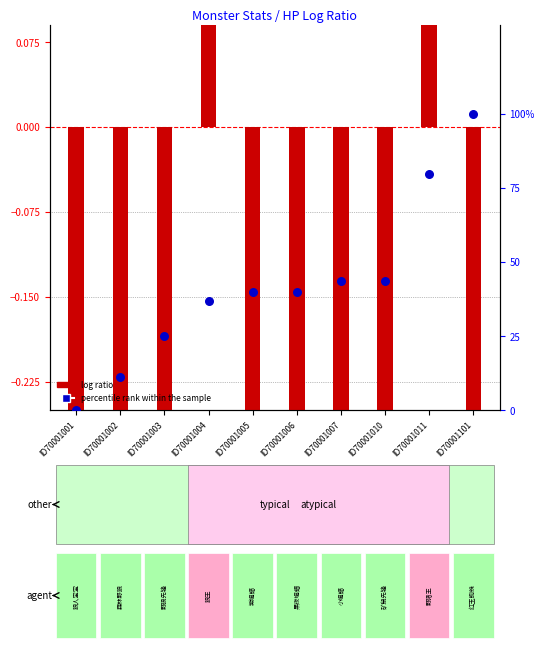

Which series has the widest spread of Y values?

percentile rank within the sample